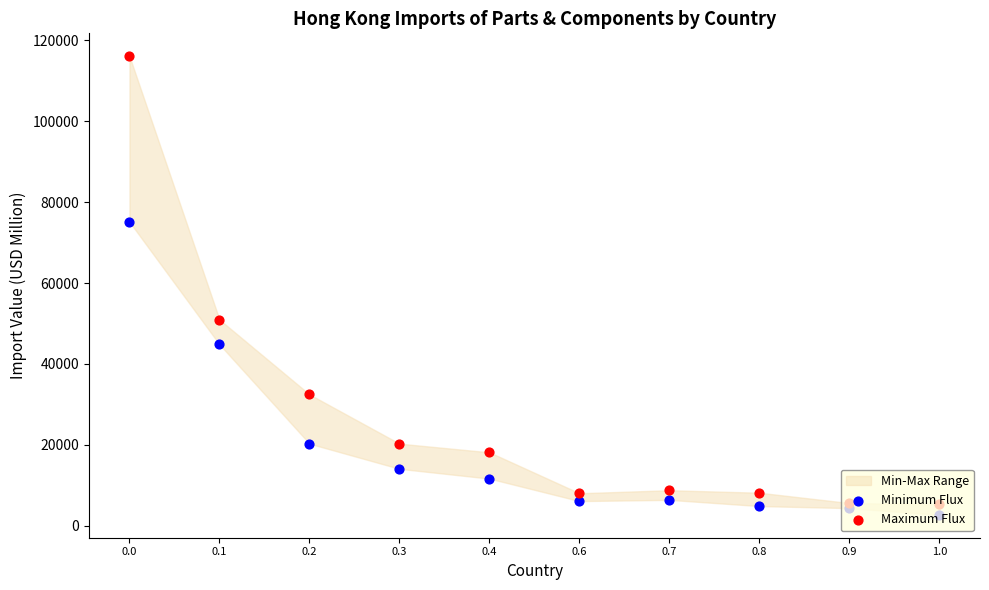

At how many categories does at least one series exceed 60348?

1